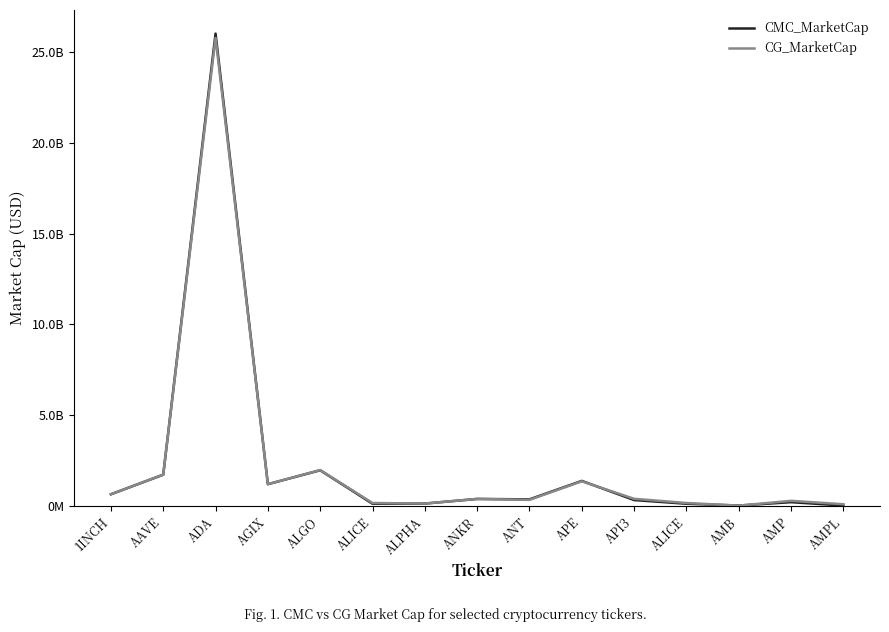

True or false: CG_MarketCap has a value of 174177785 at AMP.

False